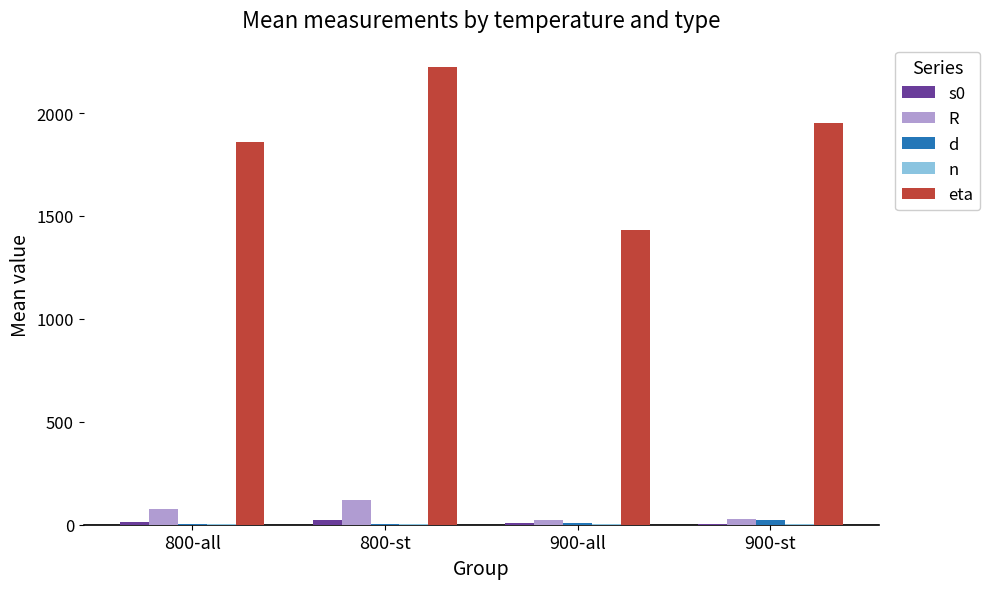

At which label is eta closest to 1829?

800-all